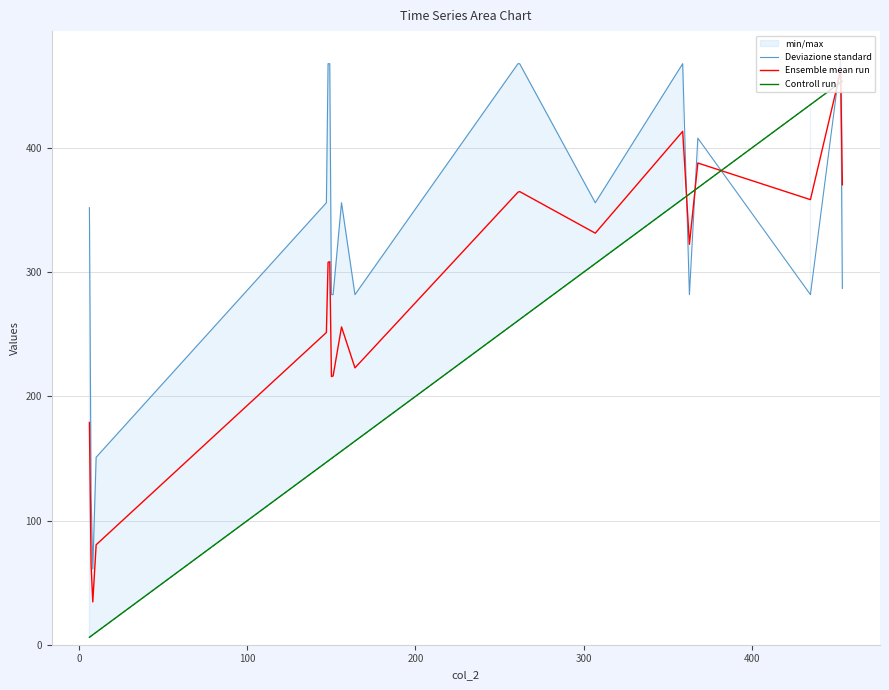

What is the minimum value for Deviazione standard?

61.0